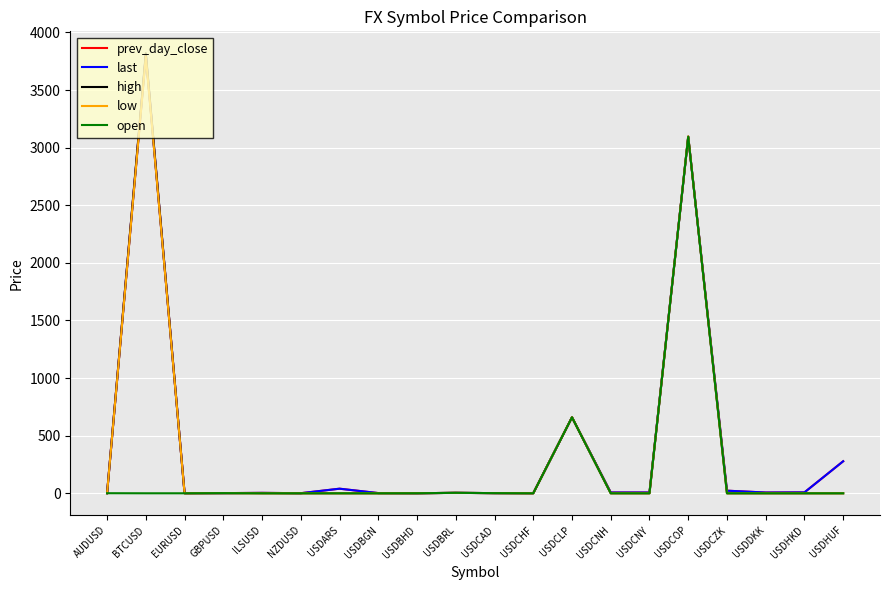

What is the greatest value displayed?

3818.3